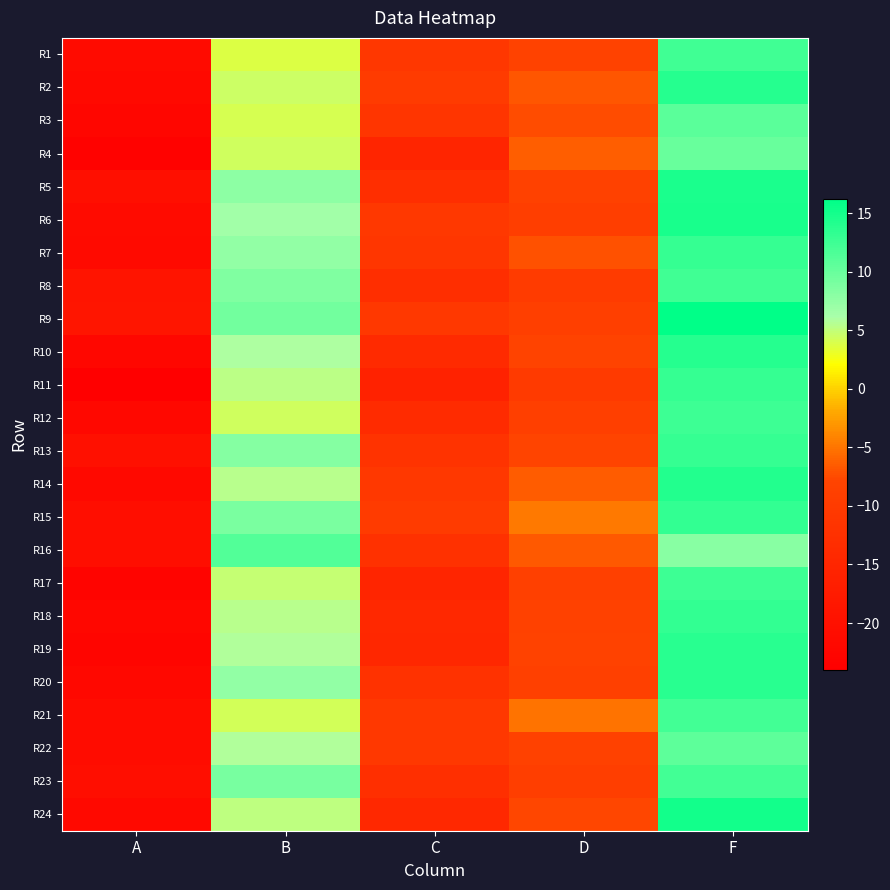

What is the spread (max minus min) of values at B?

7.4